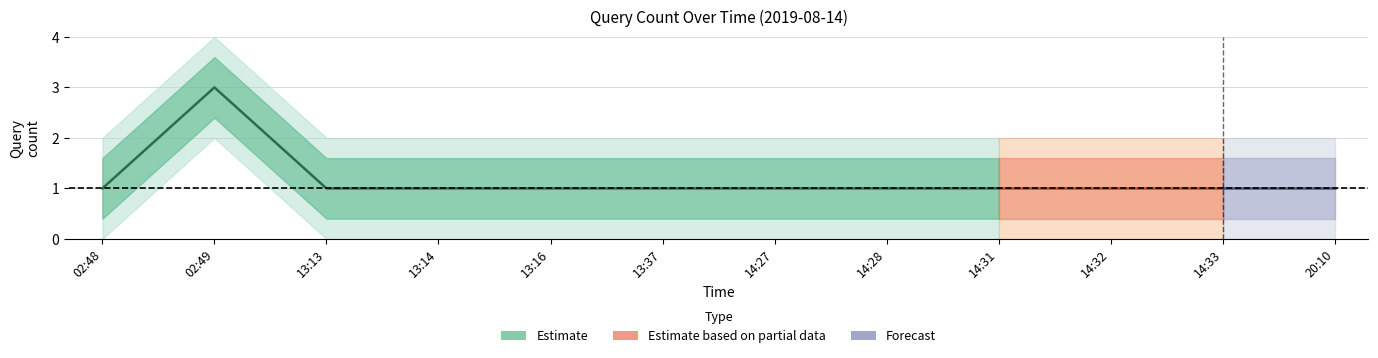

Reading left to right, extract all data points from this chart.

1	3	1	1	1	1	1	1	1	1	1	1